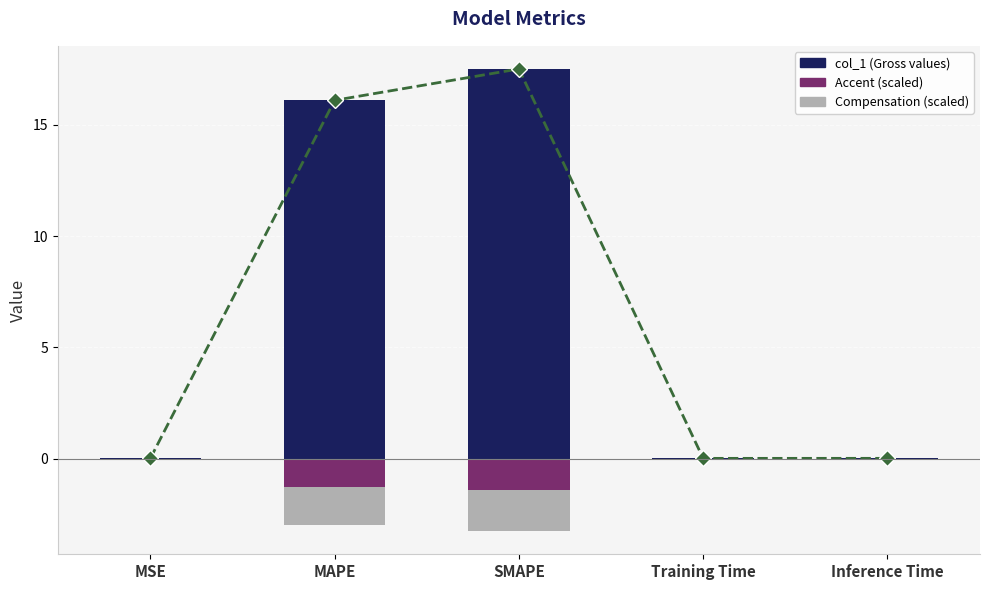

Reading left to right, extract all data points from this chart.

MSE=0.0	MAPE=16.1	SMAPE=17.5	Training Time=0.0	Inference Time=0.0